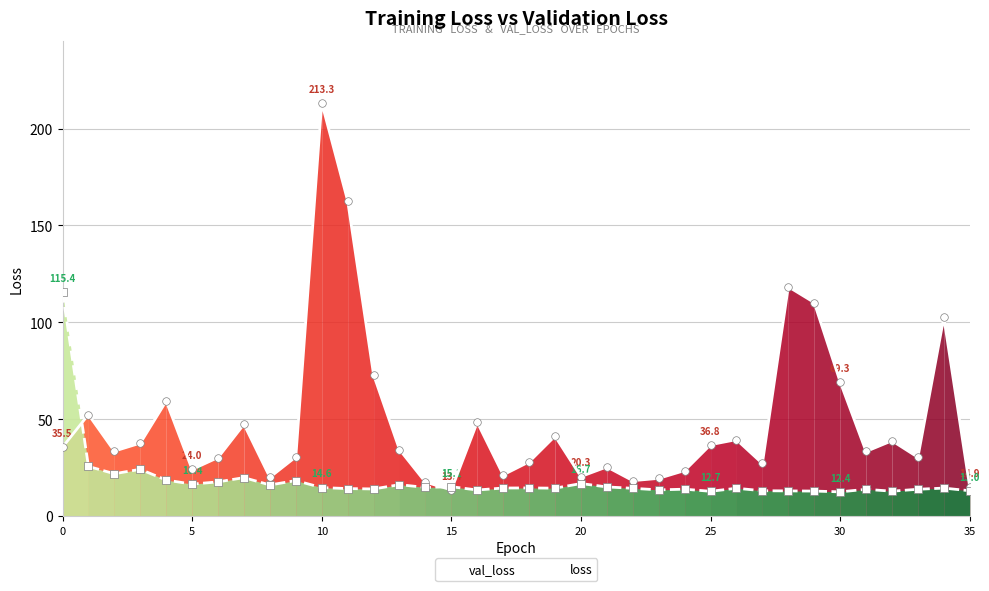

Which series reaches the maximum Y coordinate?

val_loss